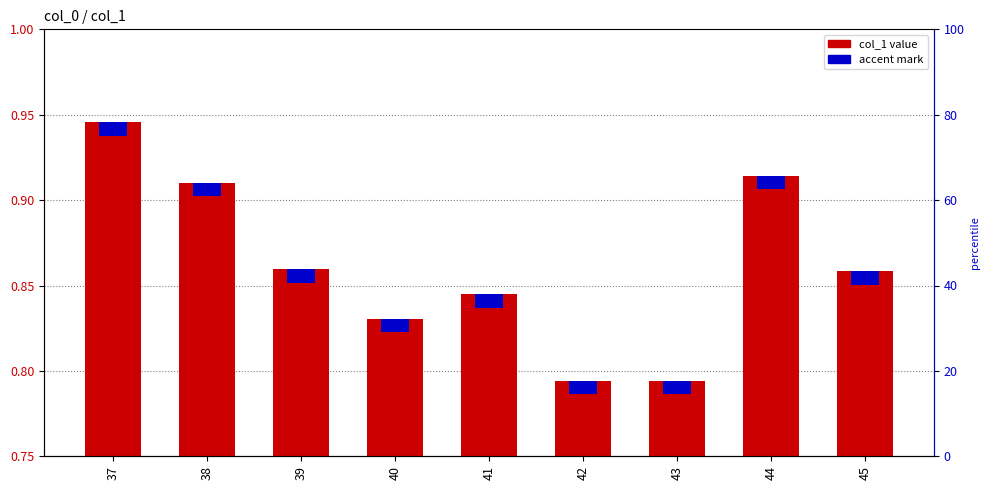

Does the chart contain any negative values?

No